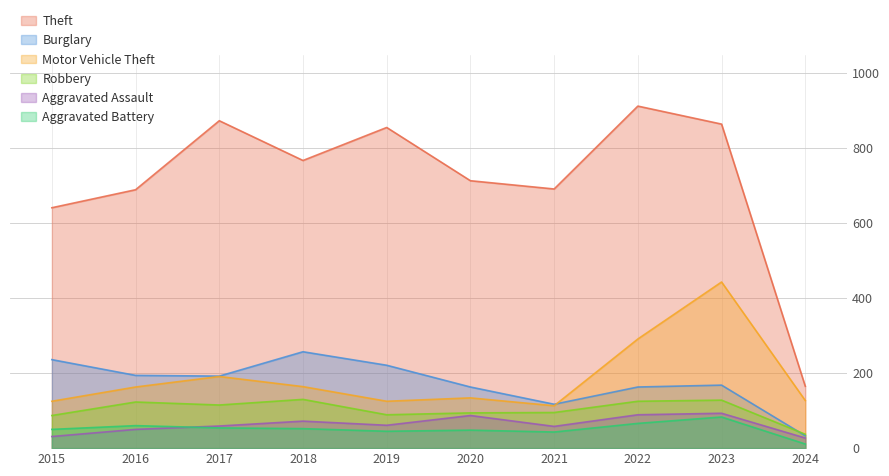

Reading left to right, extract all data points from this chart.

Theft: 641	689	873	767	855	713	691	912	864	165
Burglary: 236	194	192	257	221	163	117	163	168	33
Motor Vehicle Theft: 125	163	191	164	125	134	113	291	443	127
Robbery: 87	123	115	130	89	94	95	125	128	37
Aggravated Assault: 31	50	59	72	61	87	58	89	93	27
Aggravated Battery: 50	60	54	52	45	48	43	66	83	11